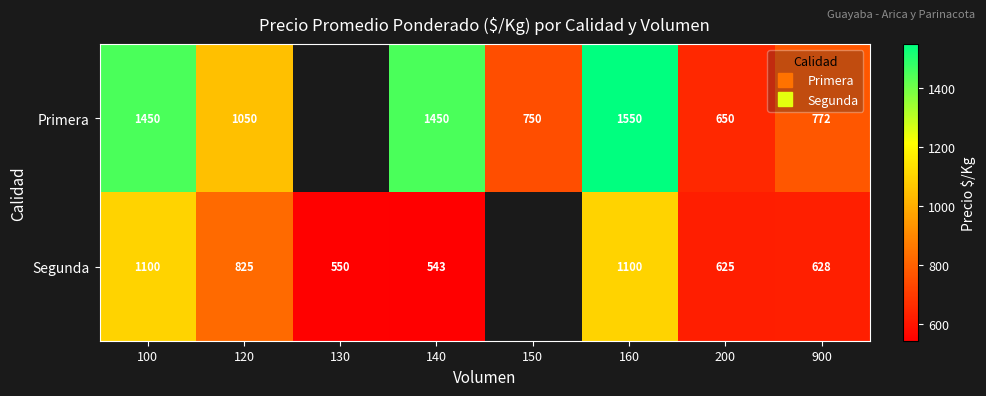

List the series in order of their peak value, highest first.

Primera, Segunda